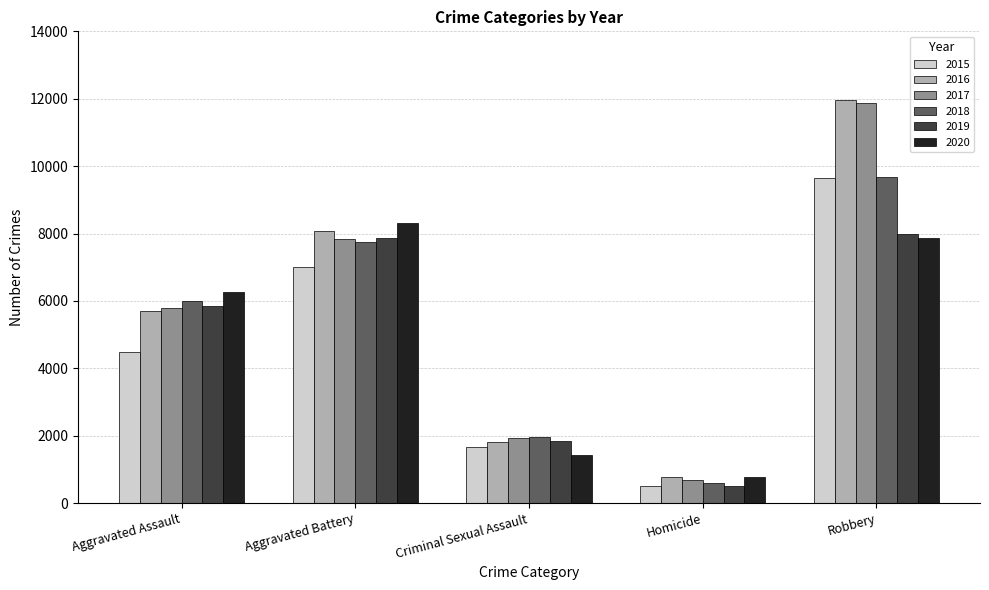

Rank the categories by 2015 value from highest to lowest.

Robbery, Aggravated Battery, Aggravated Assault, Criminal Sexual Assault, Homicide